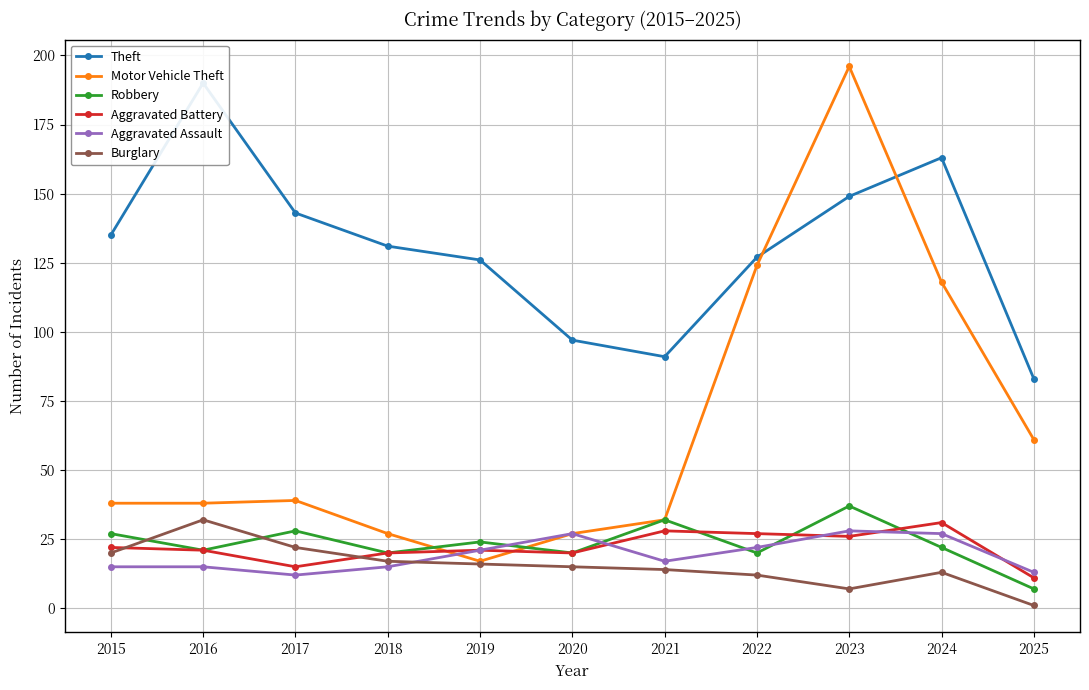

What is the difference between the maximum and minimum values in the Burglary series?

31